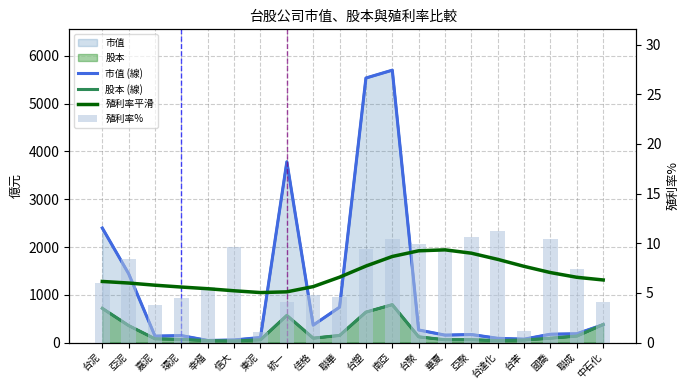

How many groups of bars are there?

20